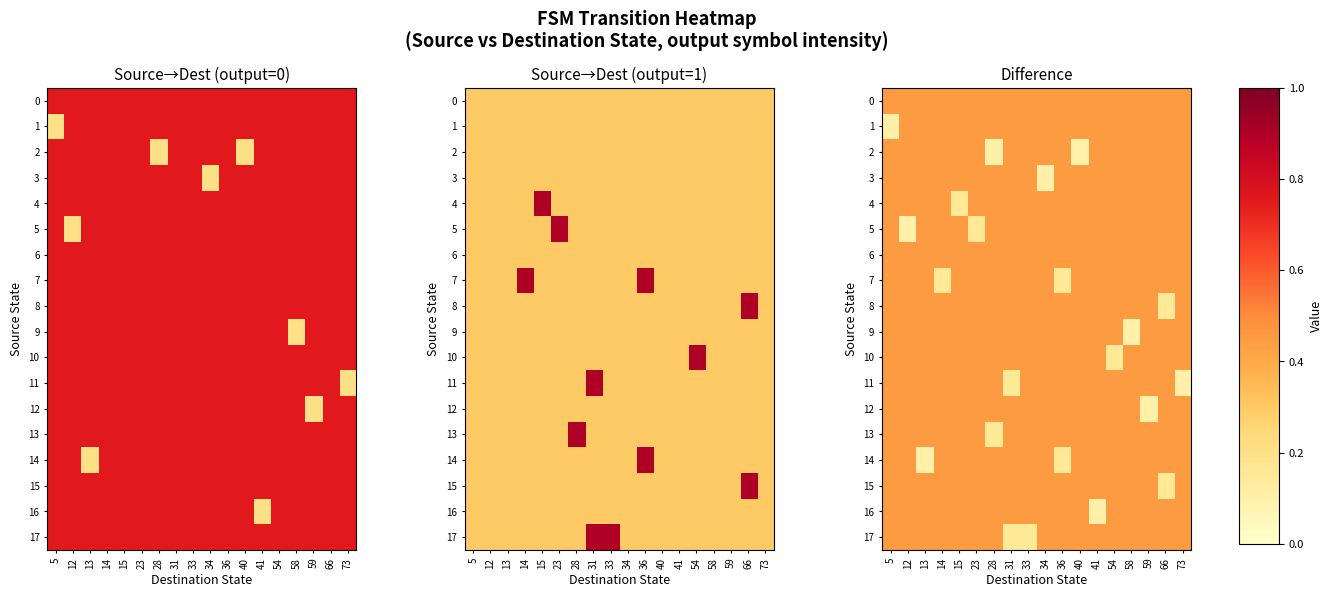

List the labels in order of 7 value, smallest first.

14, 36, 5, 12, 13, 15, 23, 28, 31, 33, 34, 40, 41, 54, 58, 59, 66, 73